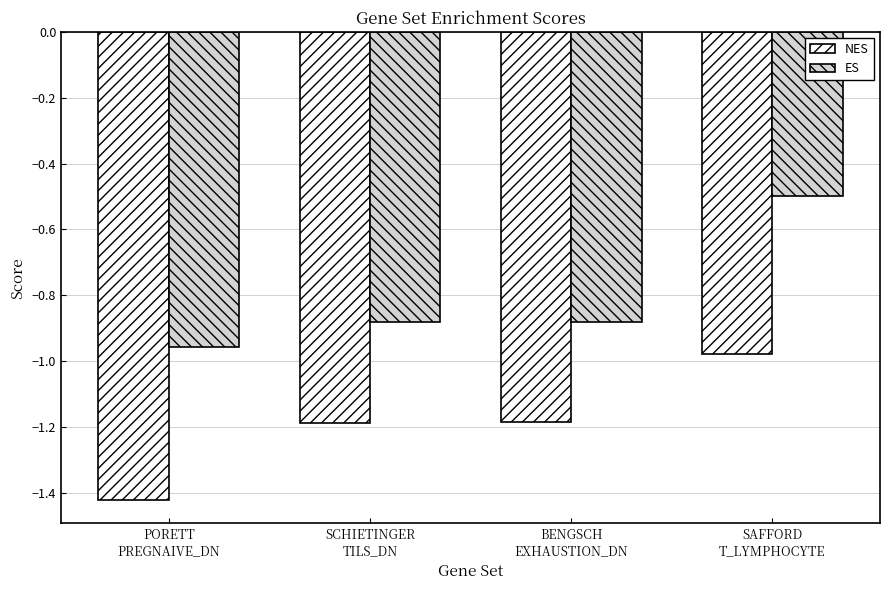

What is the difference between the maximum and minimum values in the NES series?

0.4